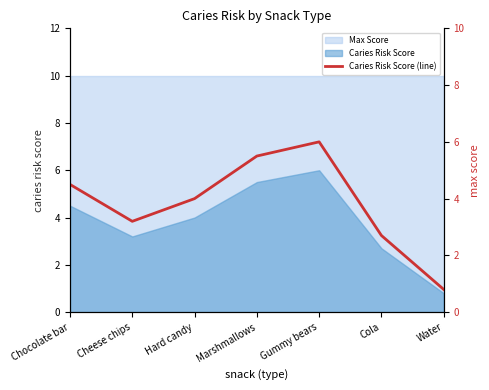

How many interior local peaks (higher than both neighbors) does the data have?

1